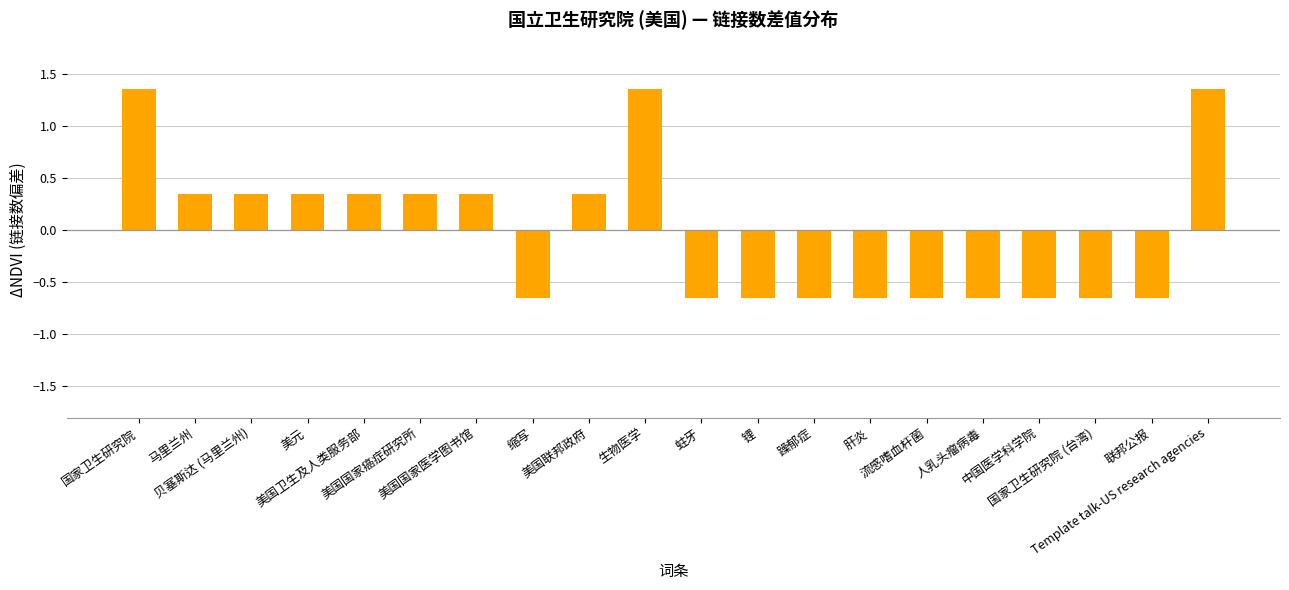

How many negative values are there?

10